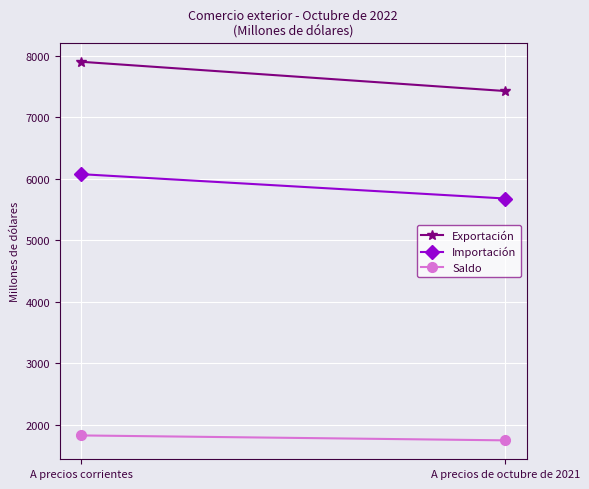

Which series changed the most between A precios corrientes and A precios de octubre de 2021?

Exportación